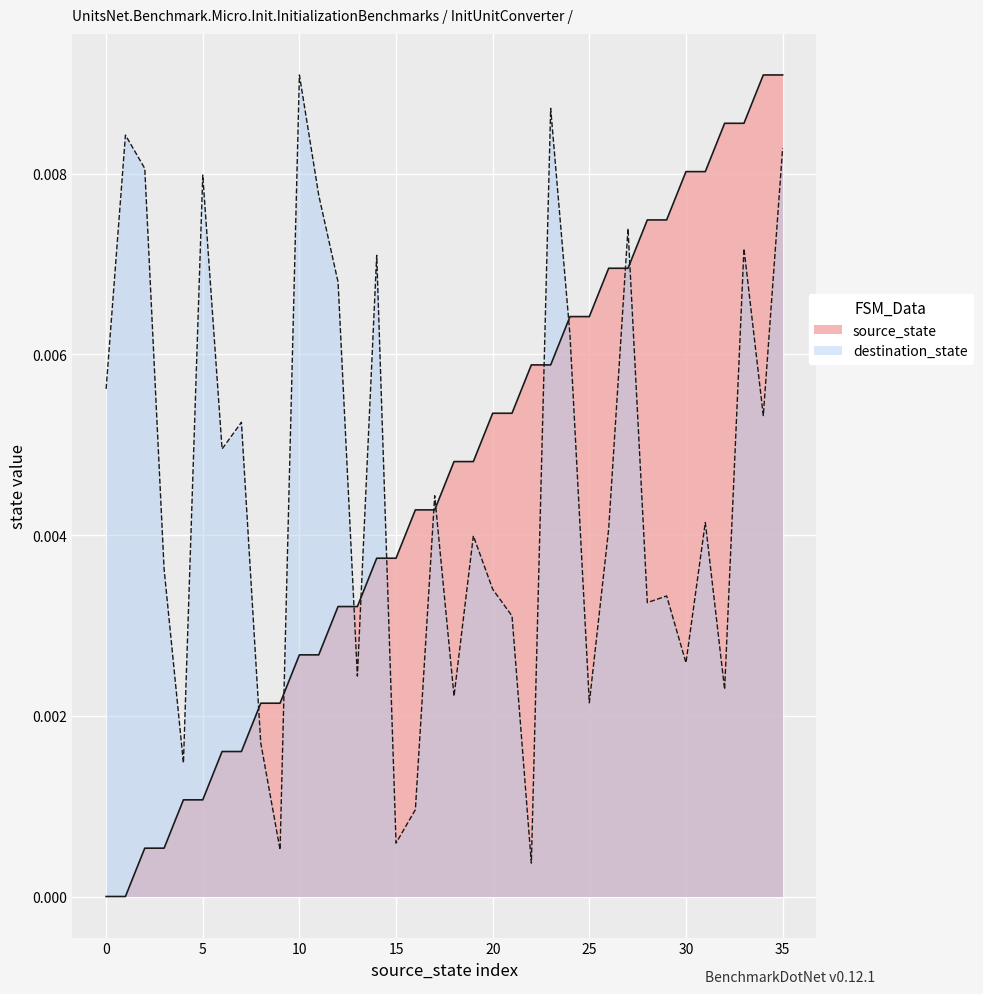

At 25, list the series in order from smallest to largest.

destination_state, source_state